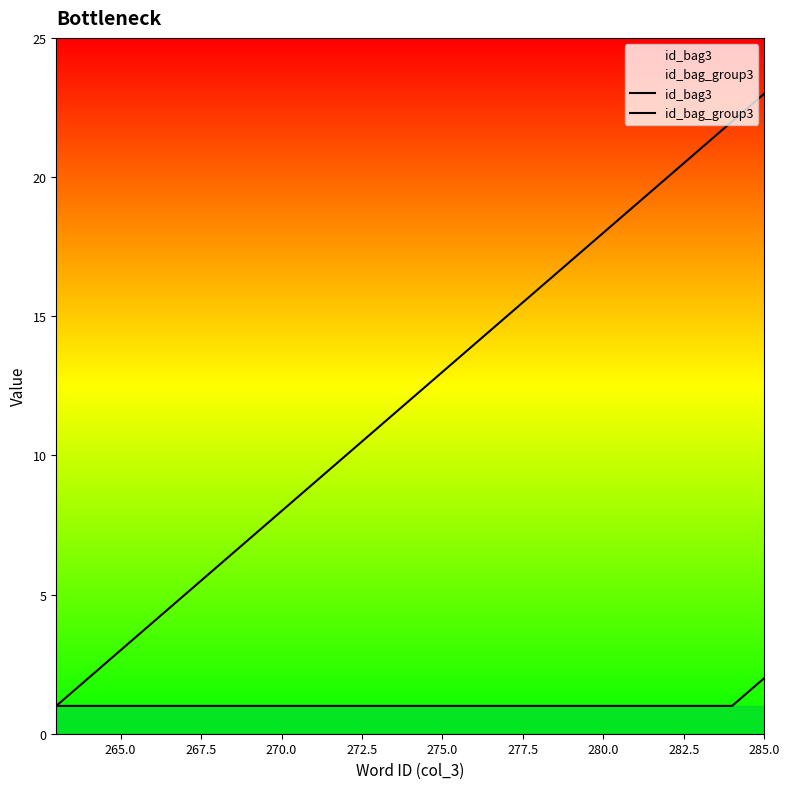

True or false: id_bag_group3 and id_bag3 cross at least once.

False